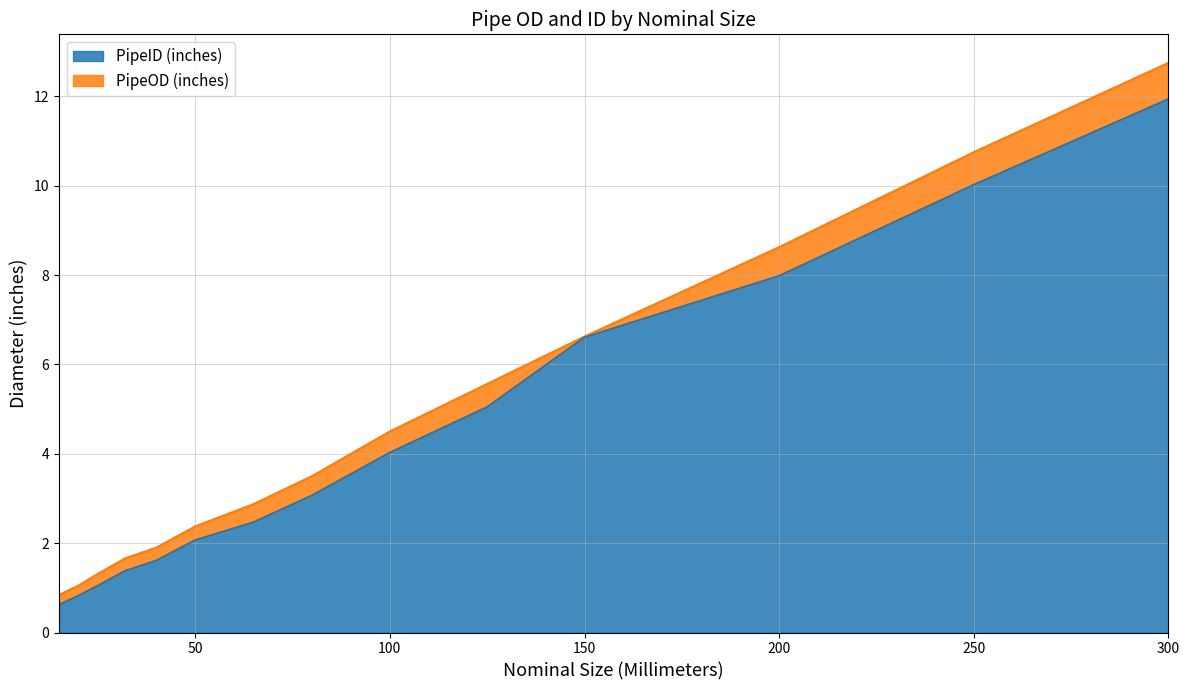

What is the total value across all series at 300?

12.8